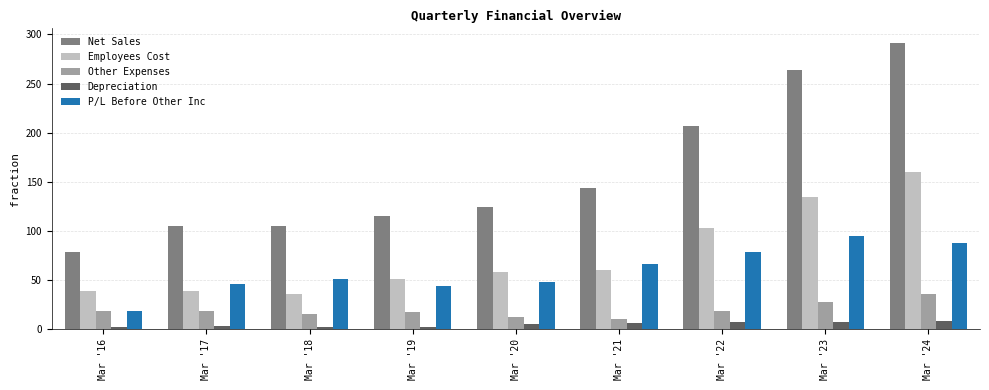

What is the value of the Net Sales bar at the 6th from the left?

143.4